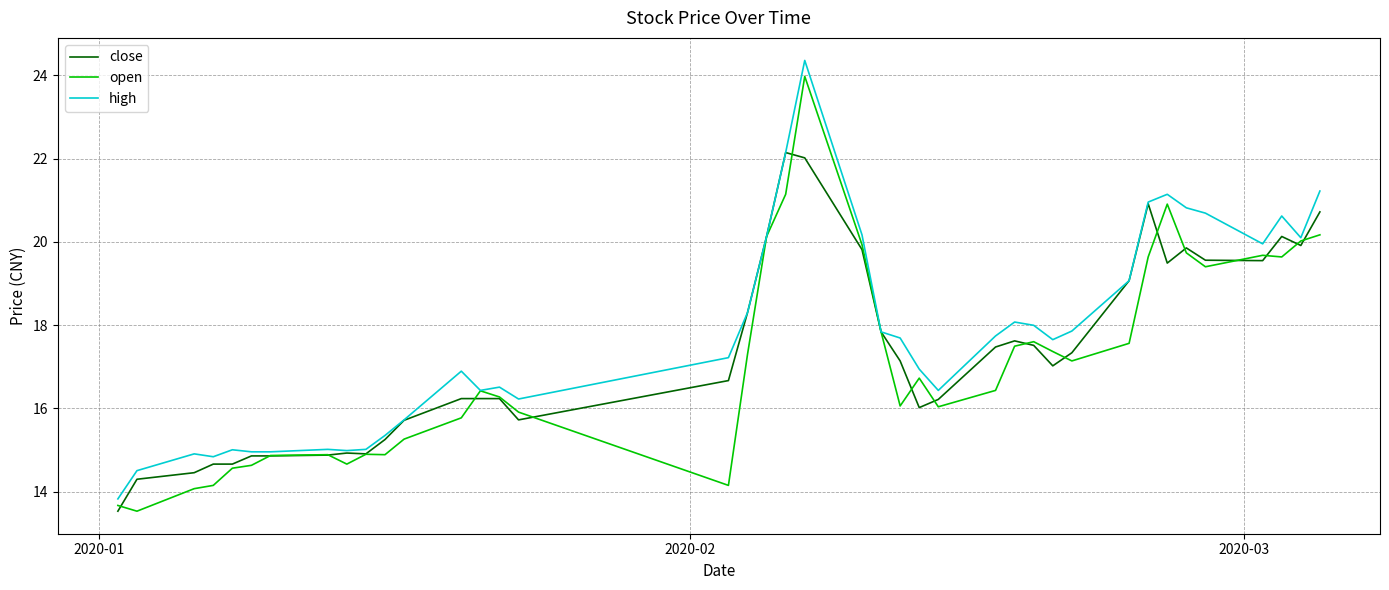

What is the highest value of the open series?

24.0